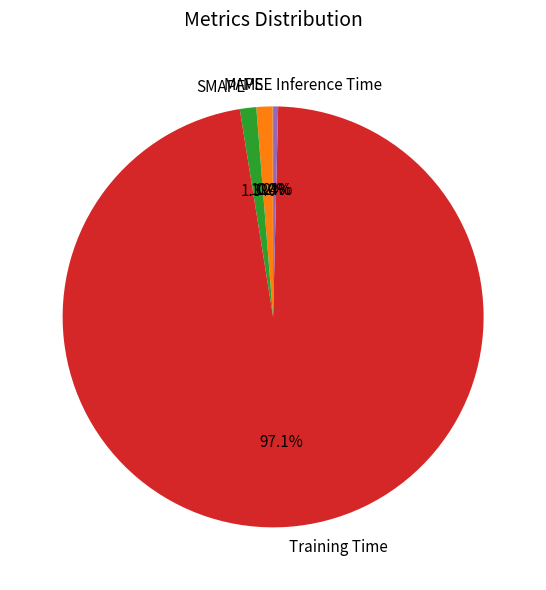

Does Inference Time represent more than half of the total?

No